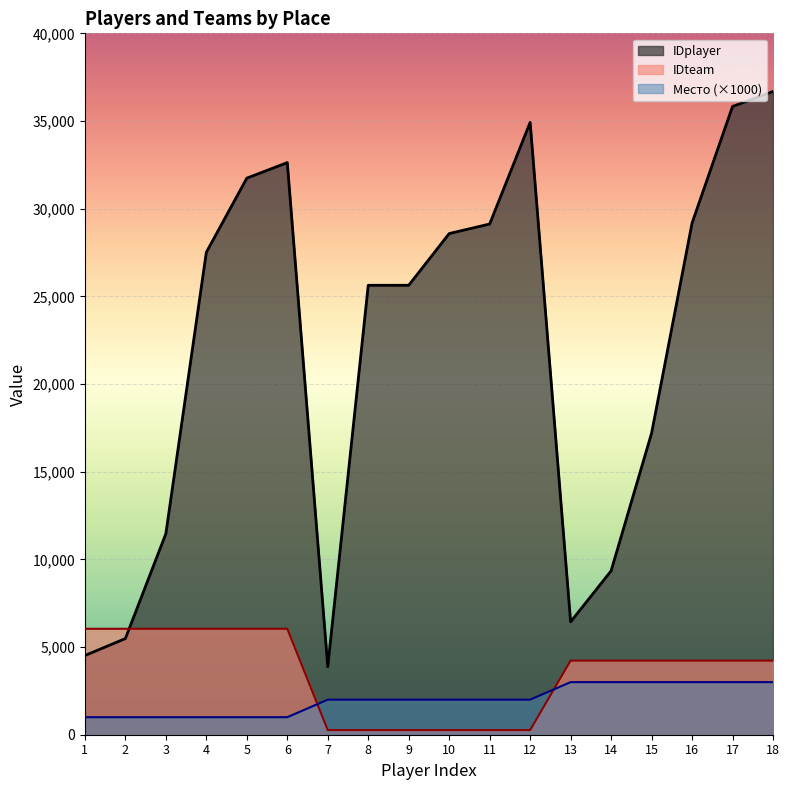

What is the difference between the highest and lowest values at 13?

3438